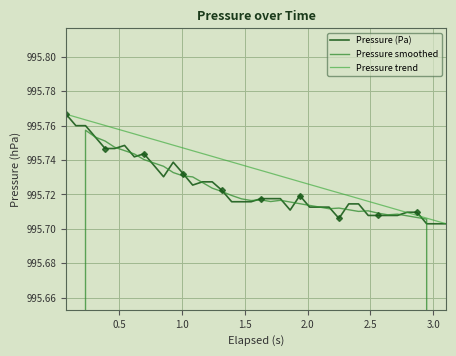

The value of Pressure (Pa) at 27 is 1395.3. True or false?

False